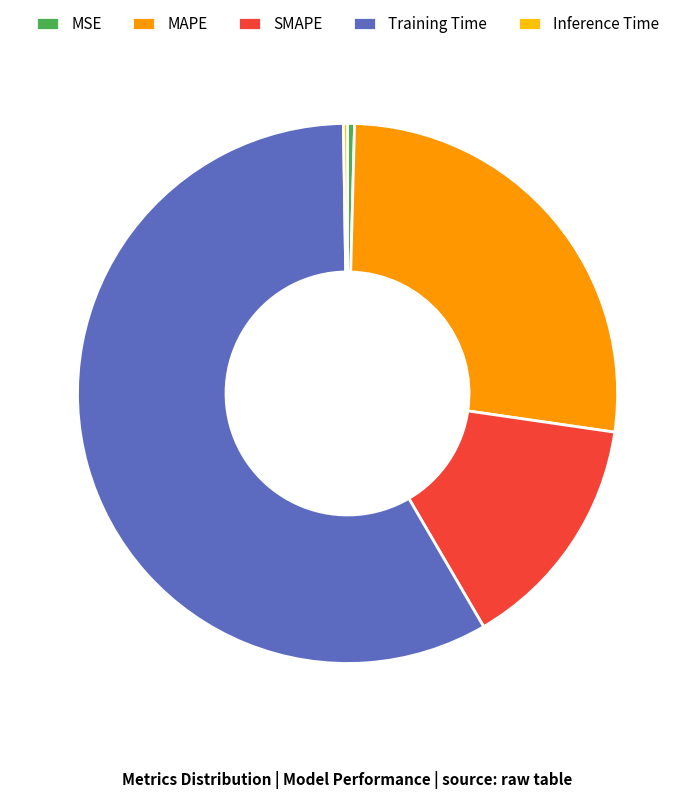

The SMAPE slice represents 14% of the pie. True or false?

True